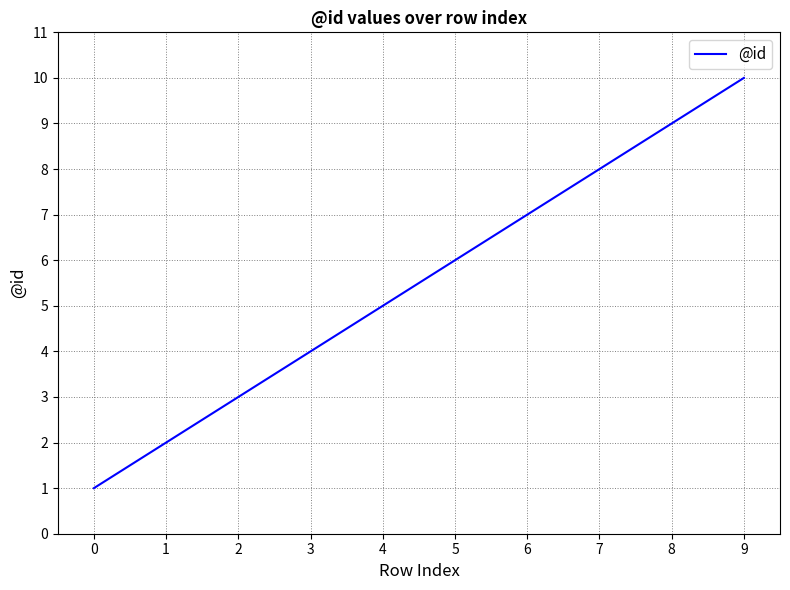

What is the difference between the maximum and minimum values?

9